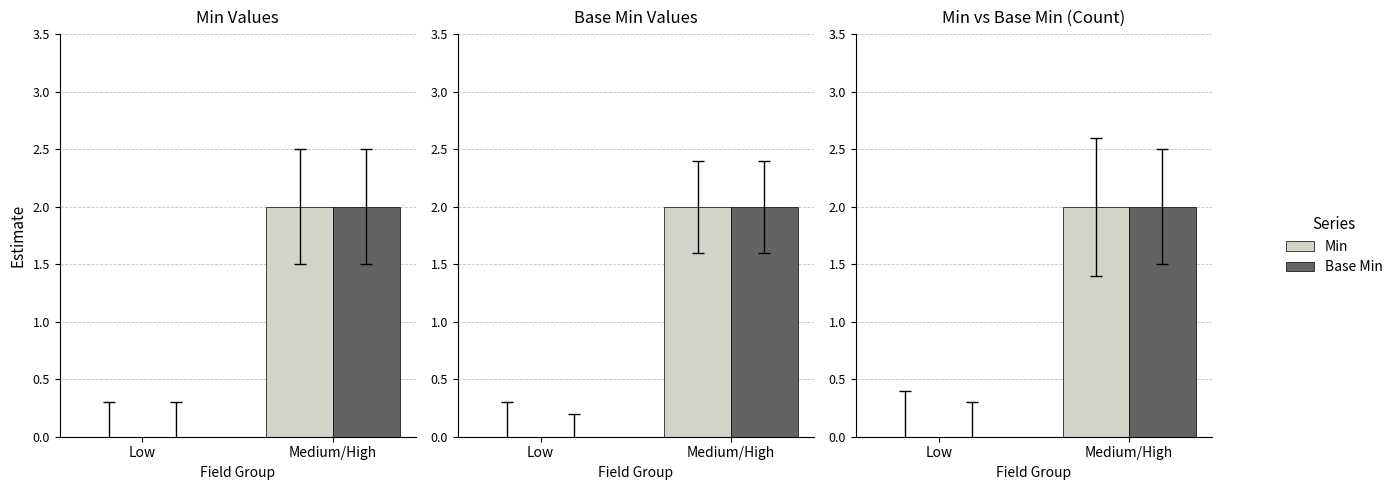

Is it true that Min equals 1 at Low?

False